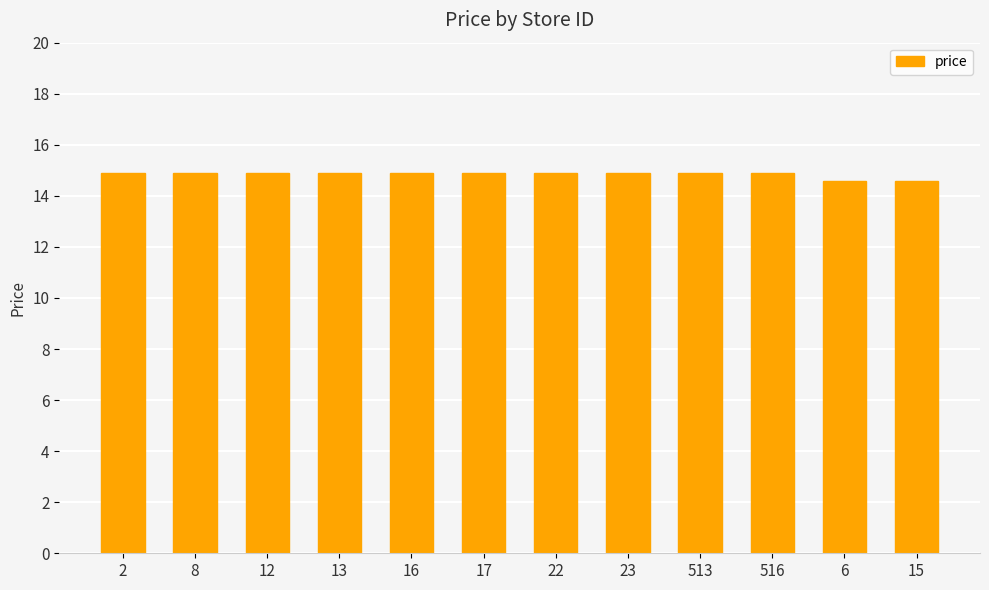

What is the ratio of the value at 16 to the value at 15?

1.0